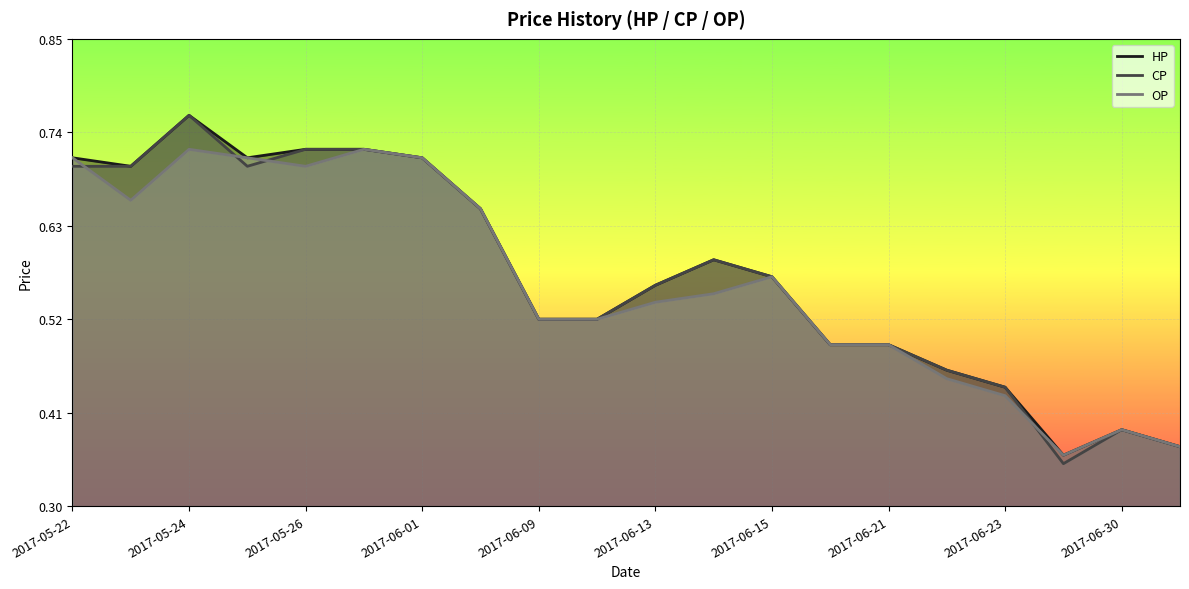

True or false: CP and HP intersect in this chart.

False